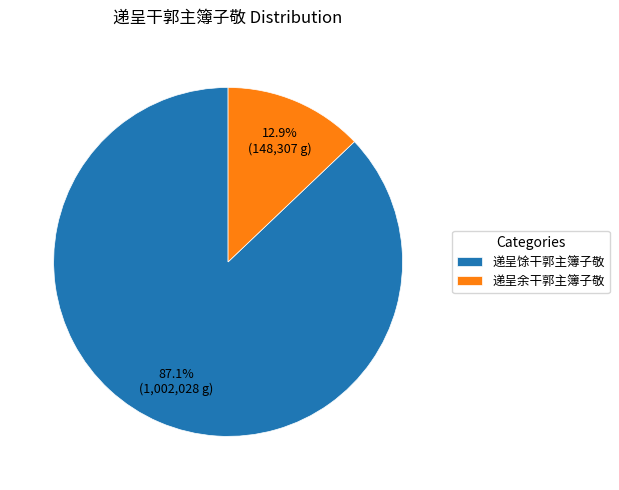

How many segments does this pie chart have?

2